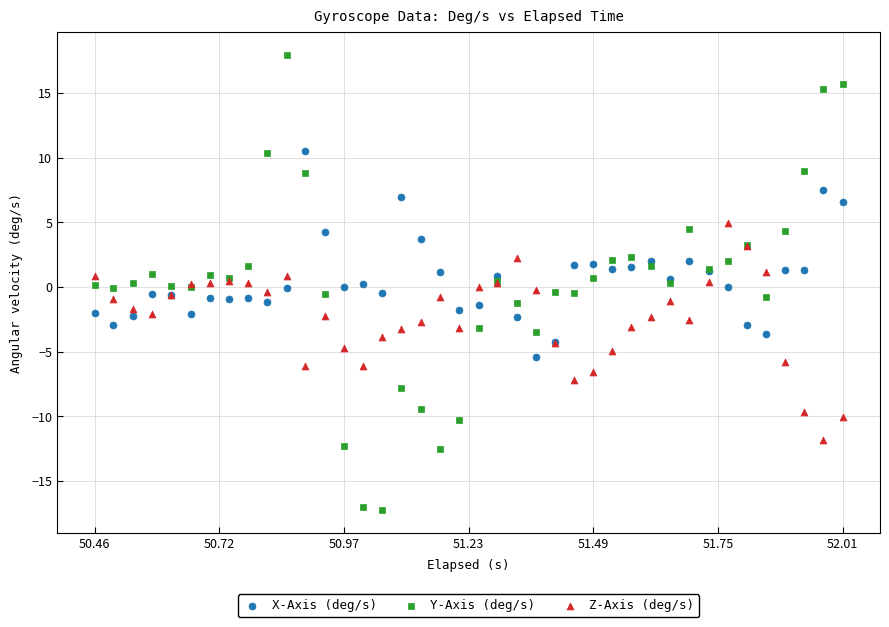

What is the X range (max minus min) for the scatter plot?

1.5